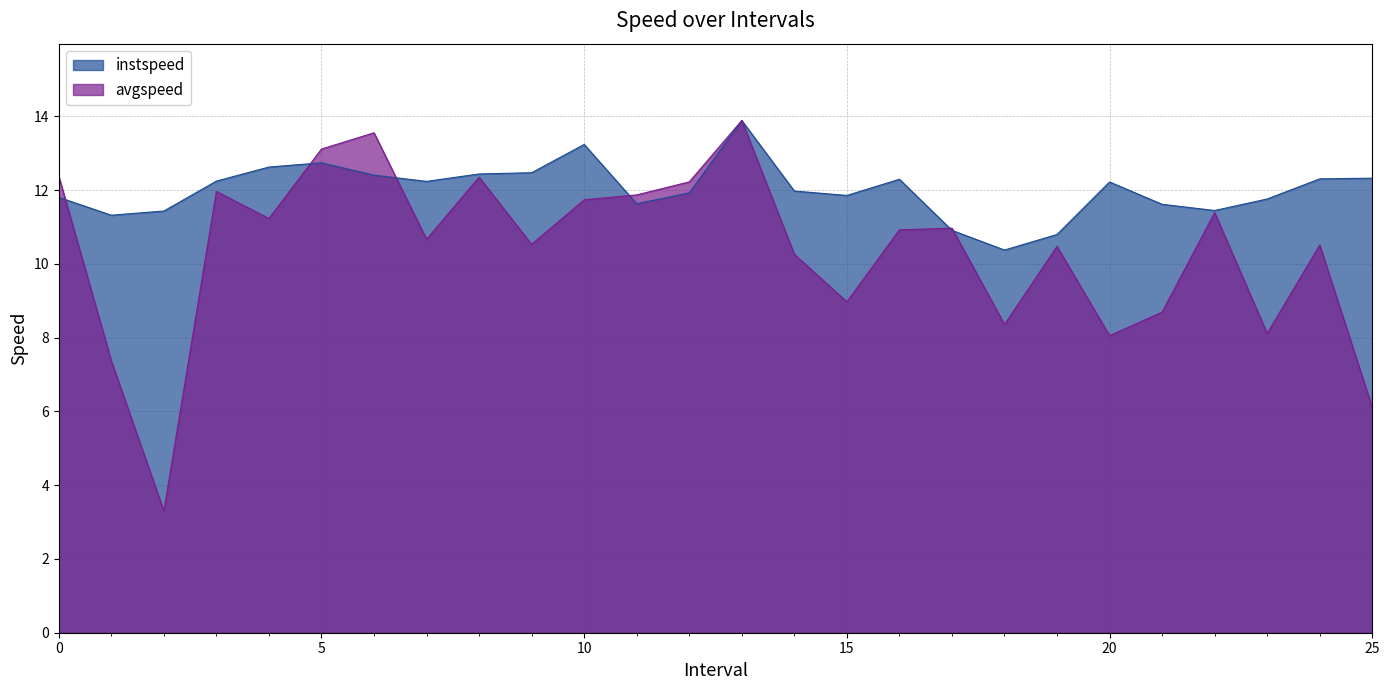

How many lines are shown in the chart?

2